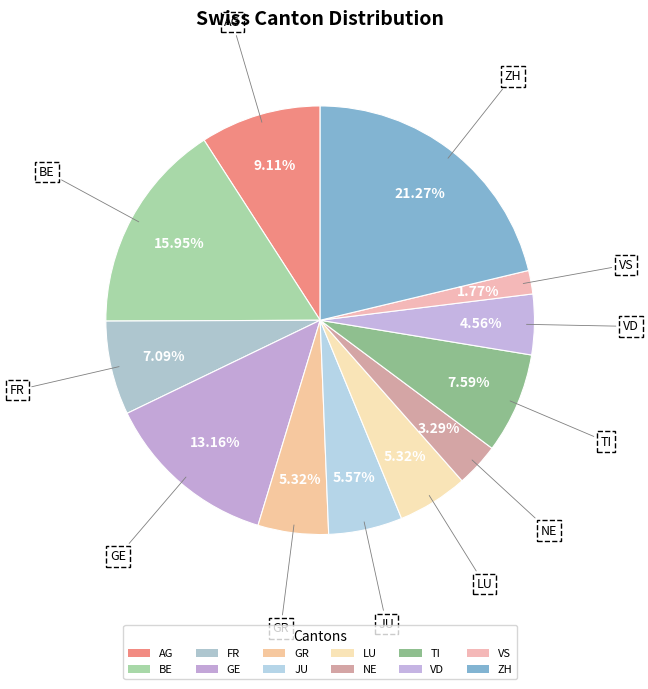

True or false: JU accounts for 17% of the total.

False